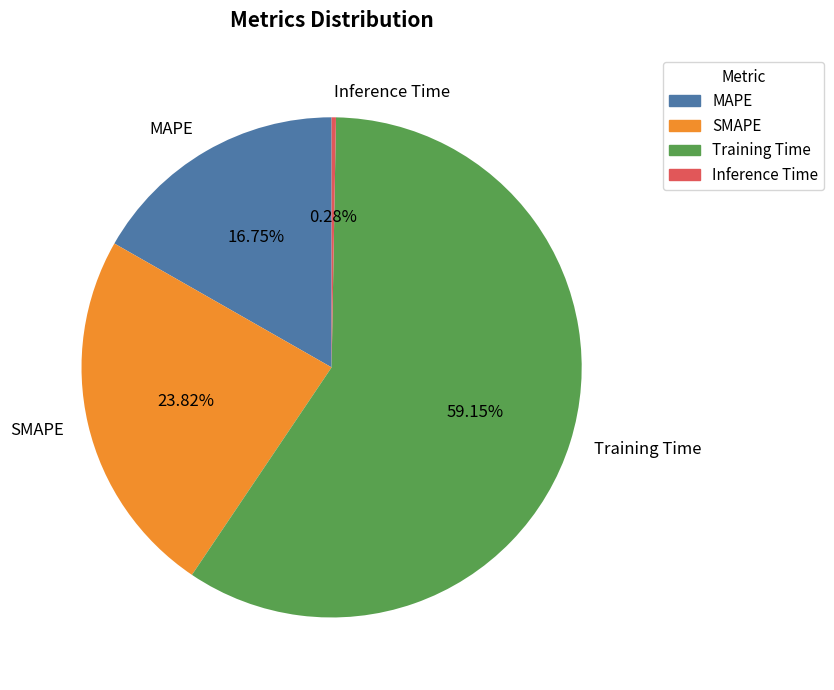

How many slices are in this pie chart?

4